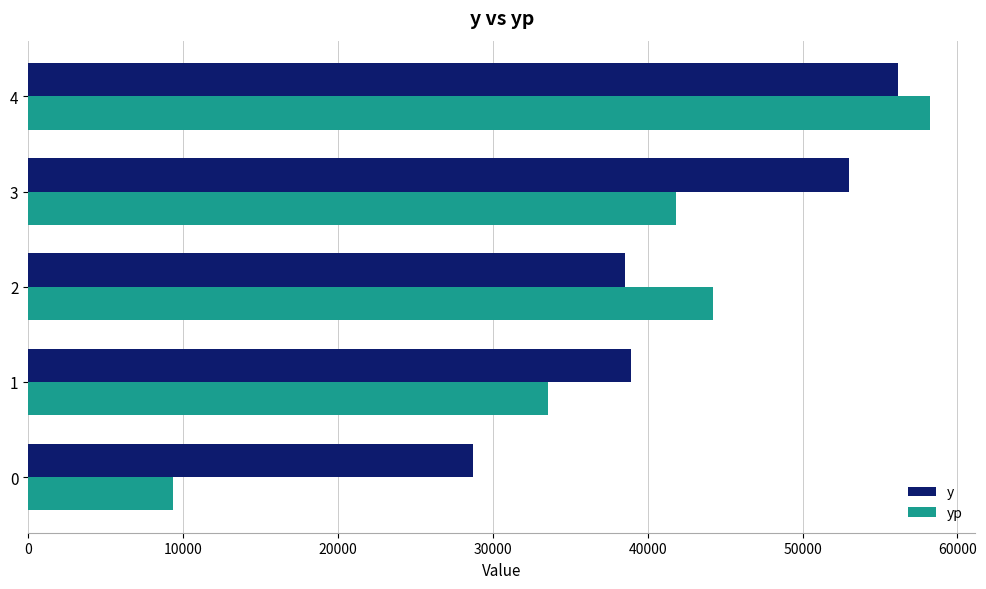

At which category does the chart reach its peak across all series?

4